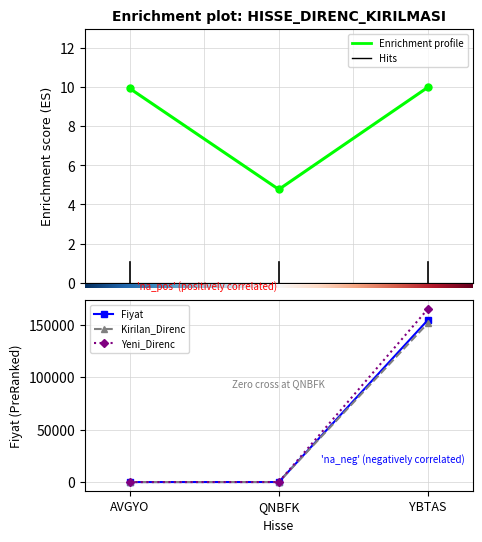

The value of Yeni_Direnc at YBTAS is 241327.2. True or false?

False